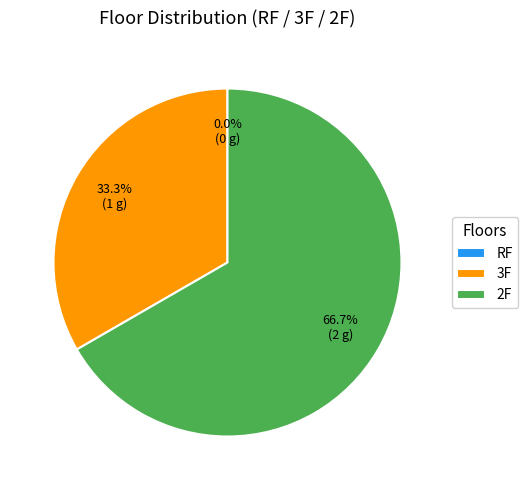

Which slice is the smallest?

RF